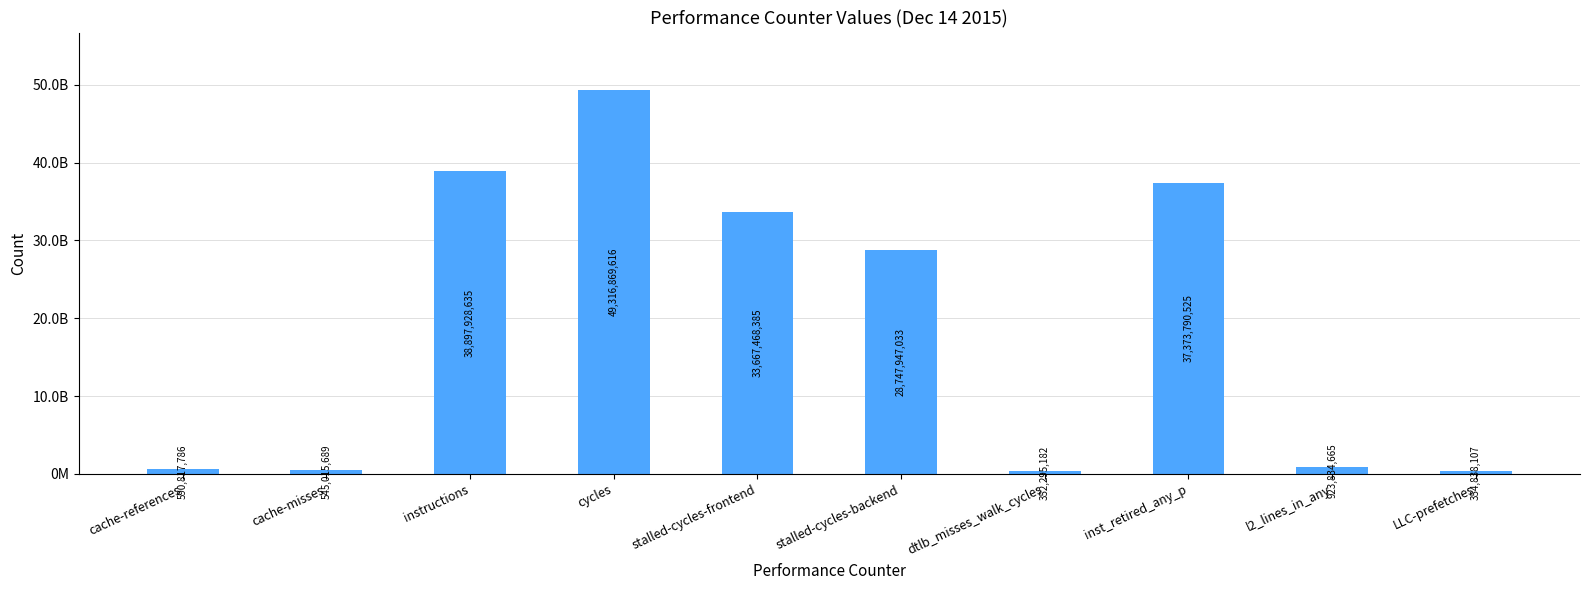

What is the sum of the values at l2_lines_in_any and inst_retired_any_p?

38297625190